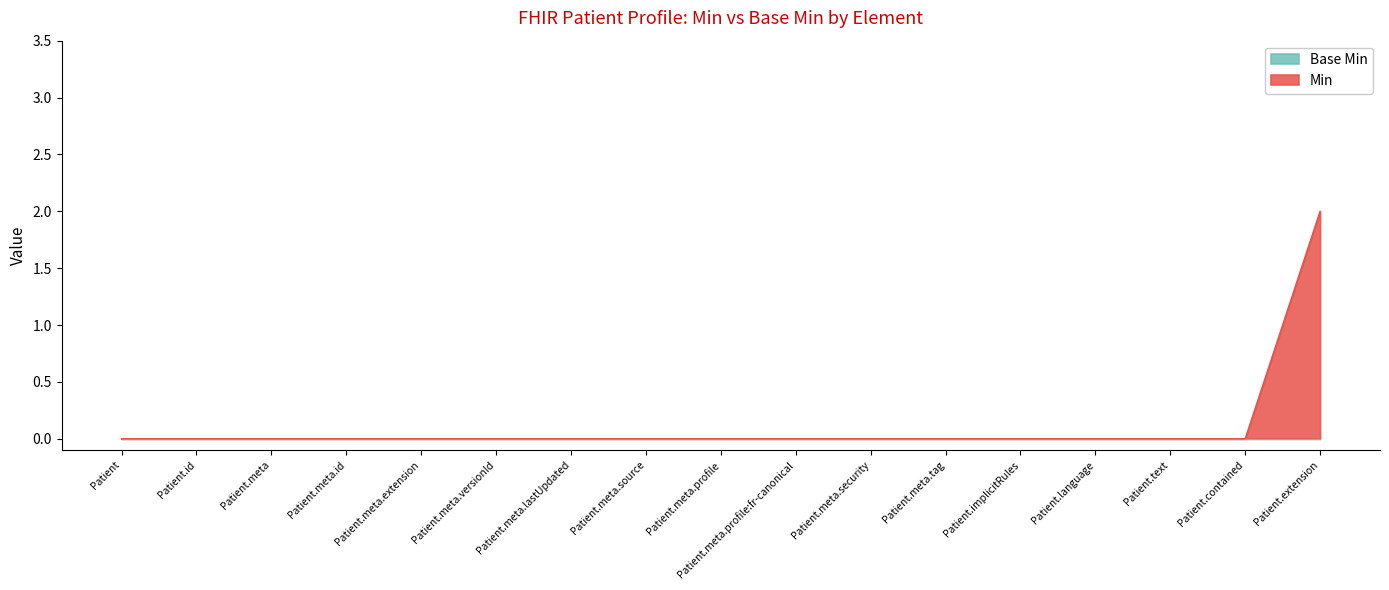

List the labels in order of value, smallest first.

Patient, Patient.id, Patient.meta, Patient.meta.id, Patient.meta.extension, Patient.meta.versionId, Patient.meta.lastUpdated, Patient.meta.source, Patient.meta.profile, Patient.meta.profile:fr-canonical, Patient.meta.security, Patient.meta.tag, Patient.implicitRules, Patient.language, Patient.text, Patient.contained, Patient.extension